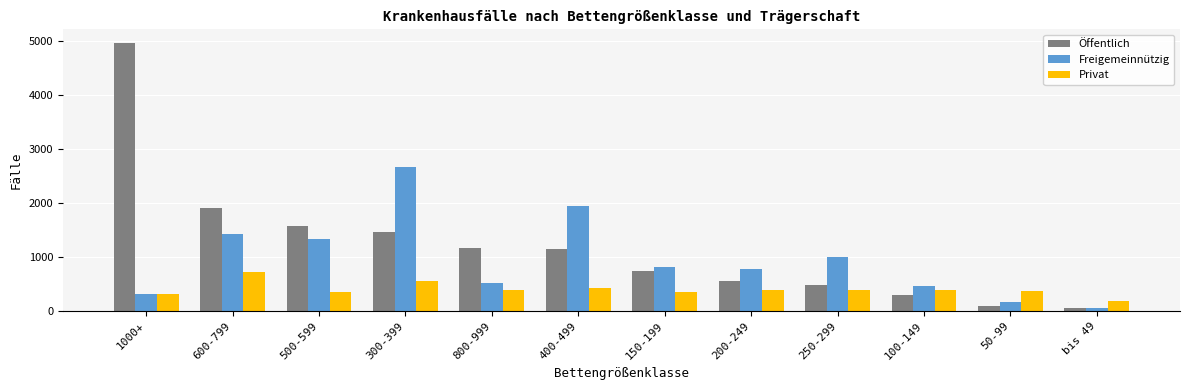

What is the difference between the Privat values at 800-999 and 300-399?

157